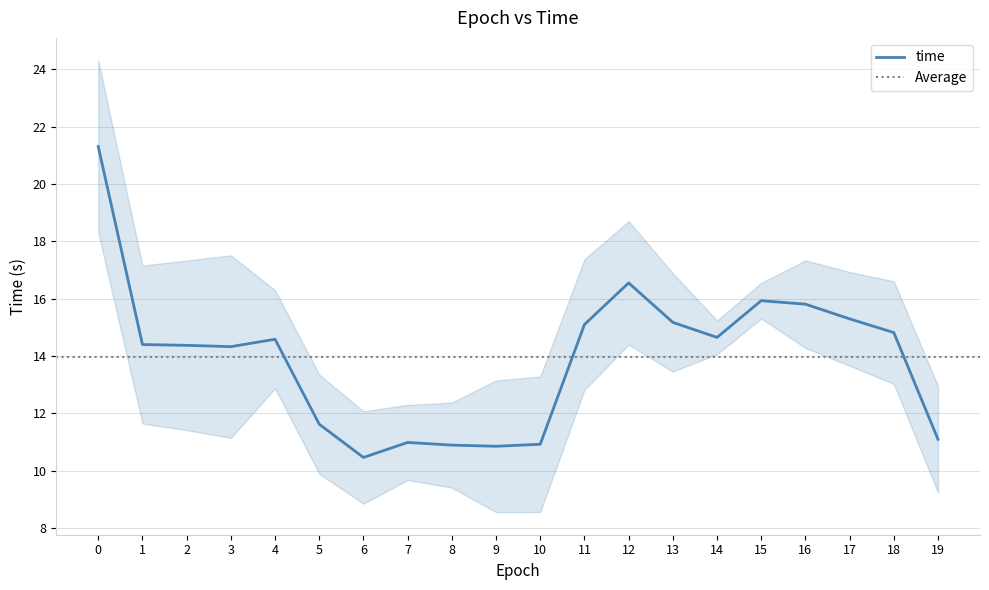

What is the approximate value at 9?

10.8